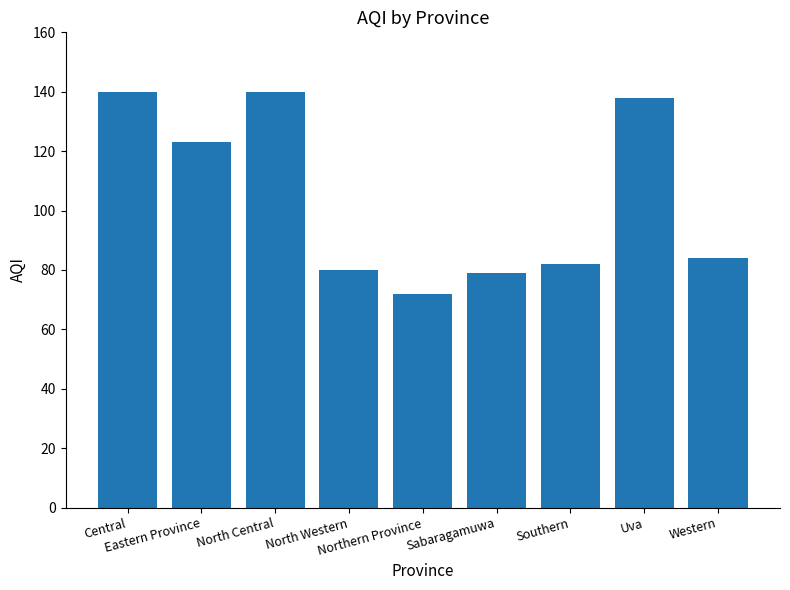

What position from the left is Uva?

8